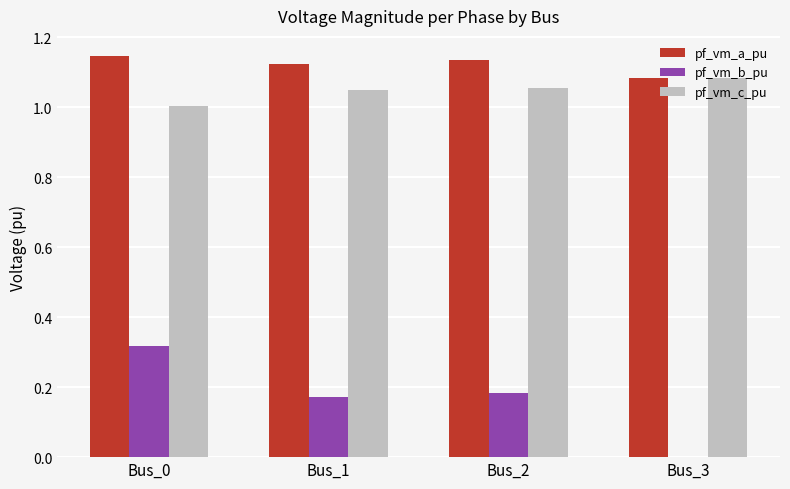

Is it true that pf_vm_c_pu equals 1.4 at Bus_0?

False